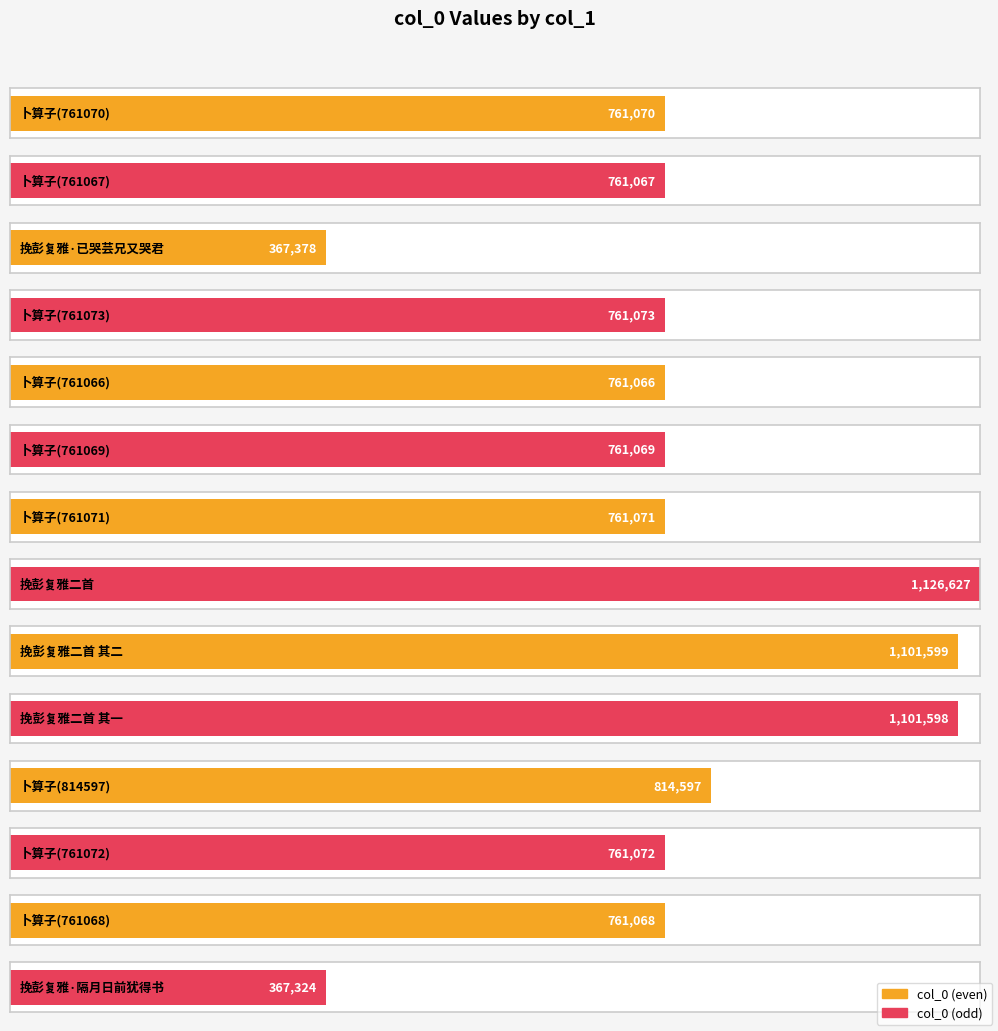

At which label does the data first exceed 761071?

卜算子(761073)